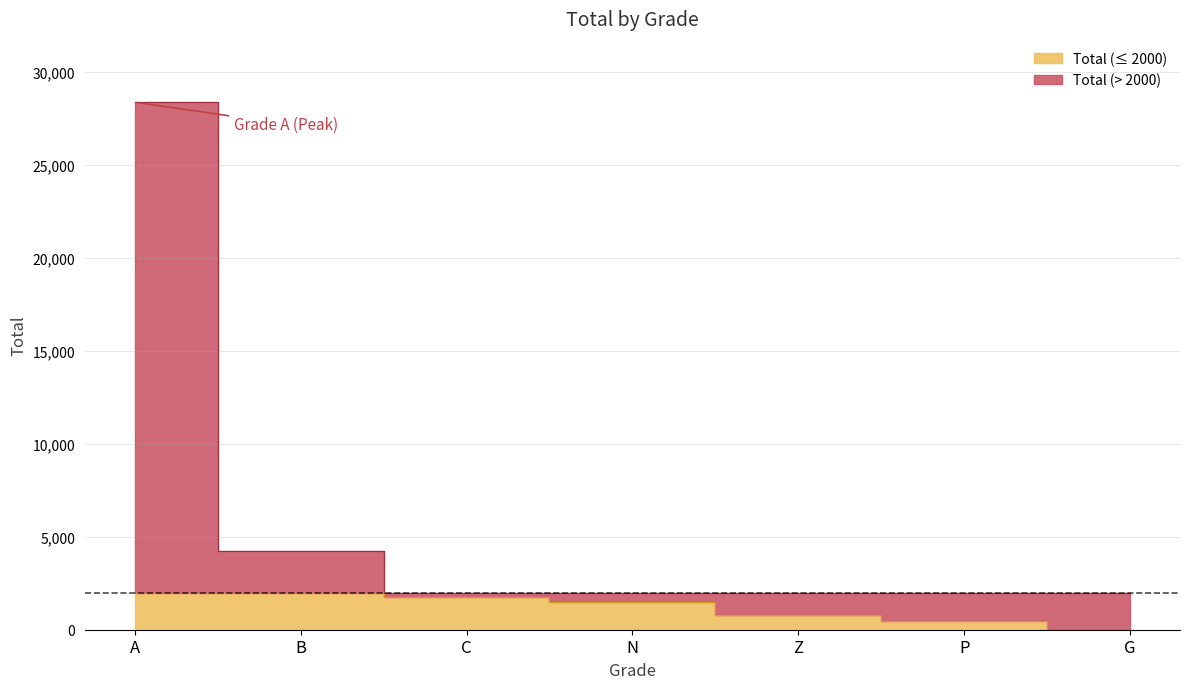

What is the label of the 1st point from the right?

G